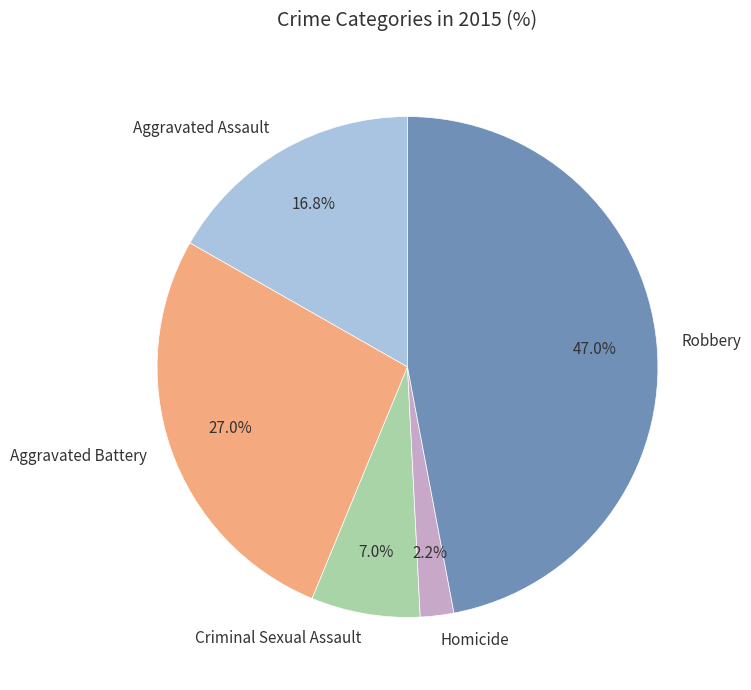

Which category has the smallest portion of the pie?

Homicide